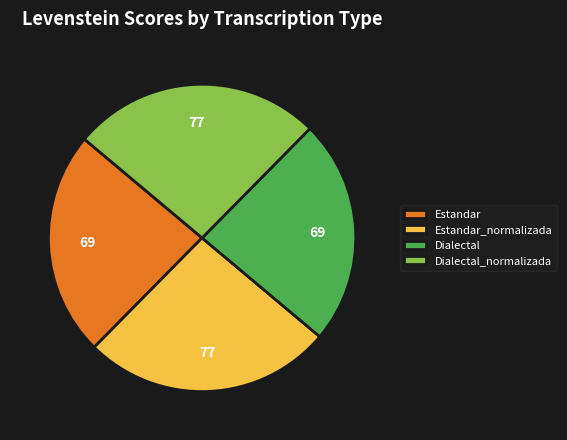

Between Estandar_normalizada and Dialectal, which is larger?

Estandar_normalizada